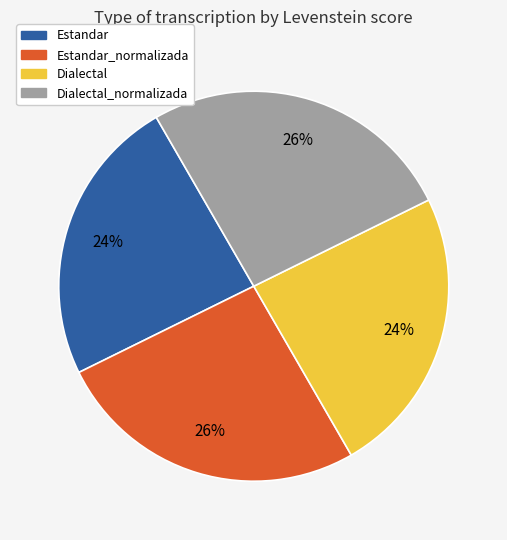

To the nearest percent, what is the difference between the largest and smallest slice percentages?

2%